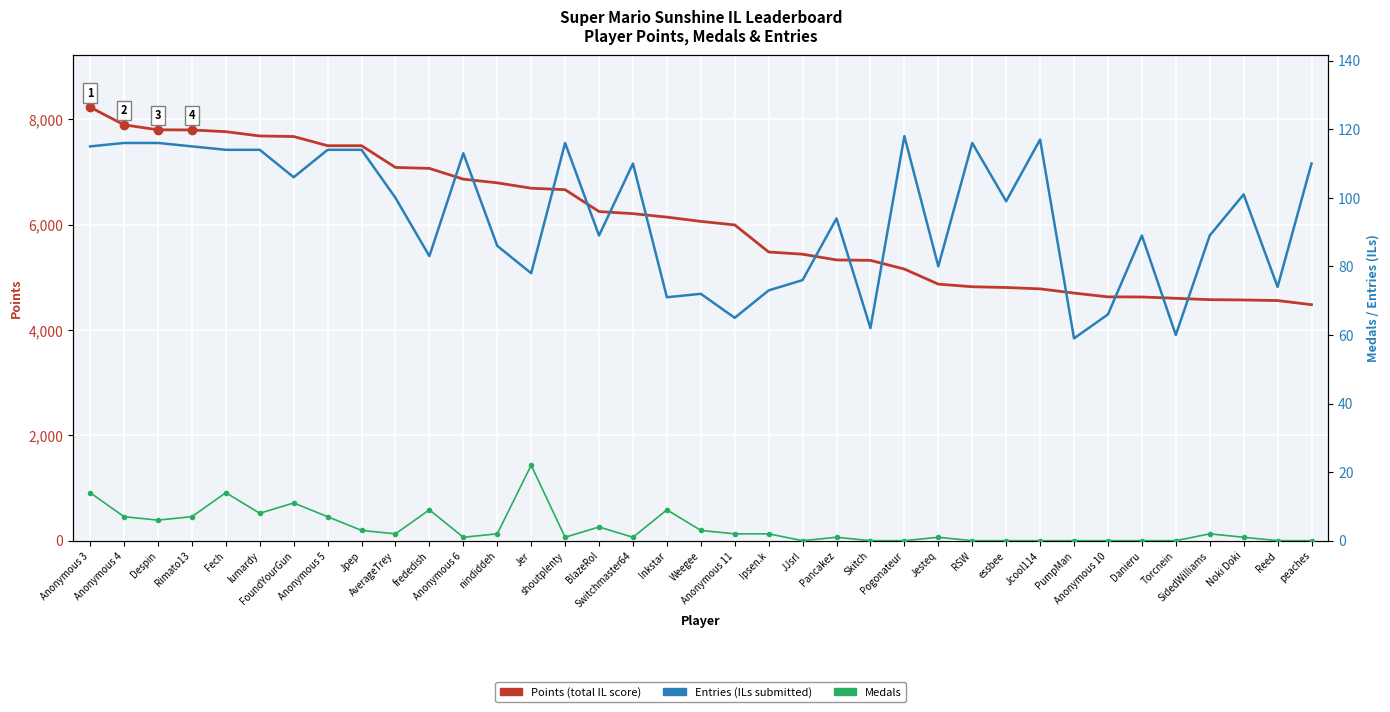

What is the greatest value displayed?

8230